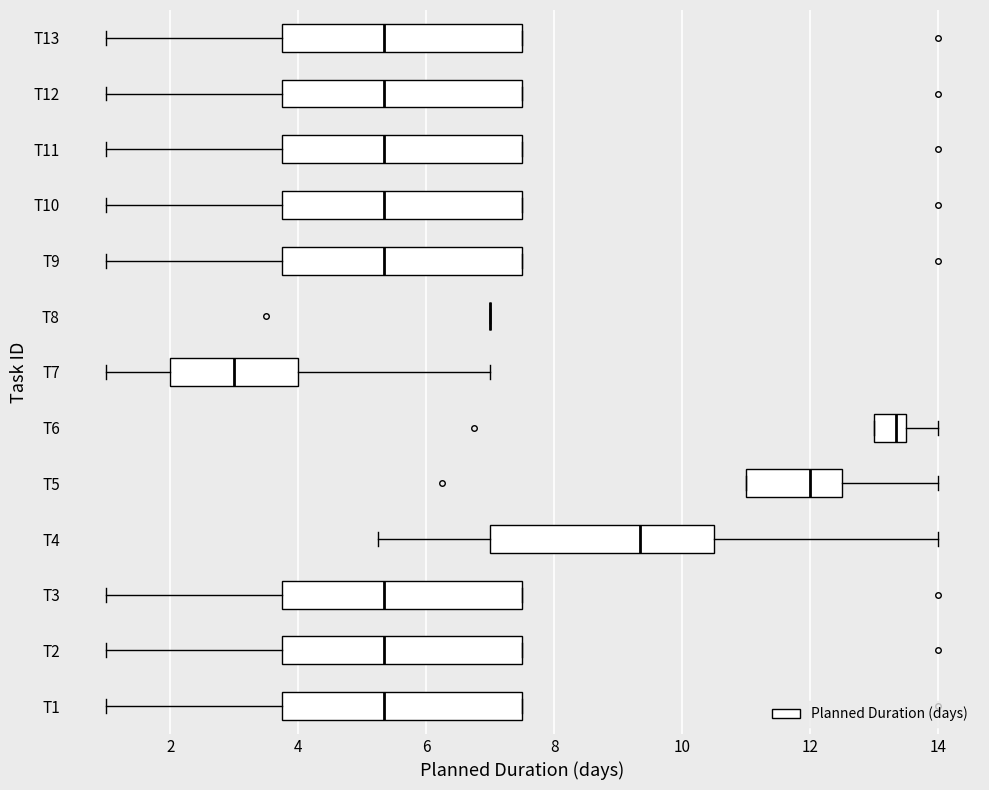

Reading bottom to top, transcribe this box plot: for each box, give where its median line is, the range the box spans, and where its two whiskers end, as read against the x-axis. The values are not printed on the chart, so give them approximately, as read against the axis.

T1: median 5.4, box 3.8 to 7.6, whiskers 1.0 to 7.6
T2: median 5.4, box 3.8 to 7.6, whiskers 1.0 to 7.6
T3: median 5.4, box 3.8 to 7.6, whiskers 1.0 to 7.6
T4: median 9.4, box 7.0 to 10.6, whiskers 5.2 to 14.0
T5: median 12.0, box 11.0 to 12.6, whiskers 11.0 to 14.0
T6: median 13.4, box 13.0 to 13.6, whiskers 13.0 to 14.0
T7: median 3.0, box 2.0 to 4.0, whiskers 1.0 to 7.0
T8: box collapsed to a line at 7.0, whiskers 7.0 to 7.0
T9: median 5.4, box 3.8 to 7.6, whiskers 1.0 to 7.6
T10: median 5.4, box 3.8 to 7.6, whiskers 1.0 to 7.6
T11: median 5.4, box 3.8 to 7.6, whiskers 1.0 to 7.6
T12: median 5.4, box 3.8 to 7.6, whiskers 1.0 to 7.6
T13: median 5.4, box 3.8 to 7.6, whiskers 1.0 to 7.6